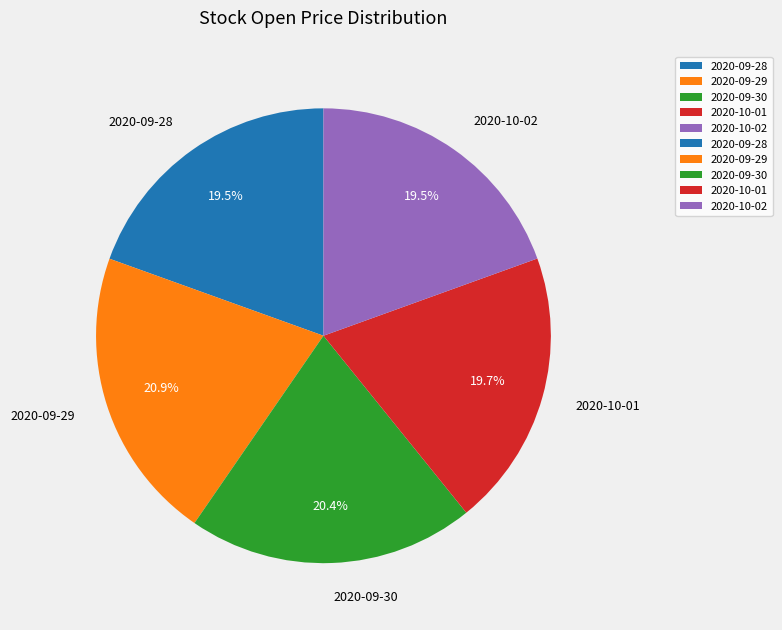

What is the ratio of the value at 2020-10-01 to the value at 2020-10-02?

1.0